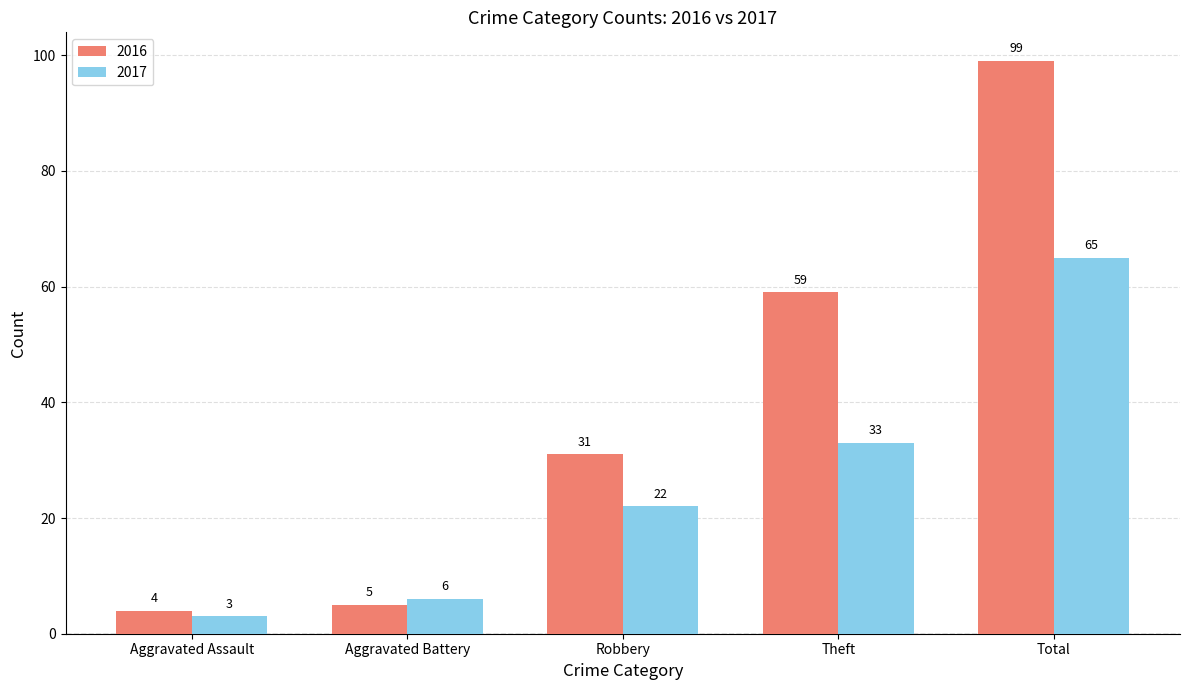

What position from the left is Total?

5